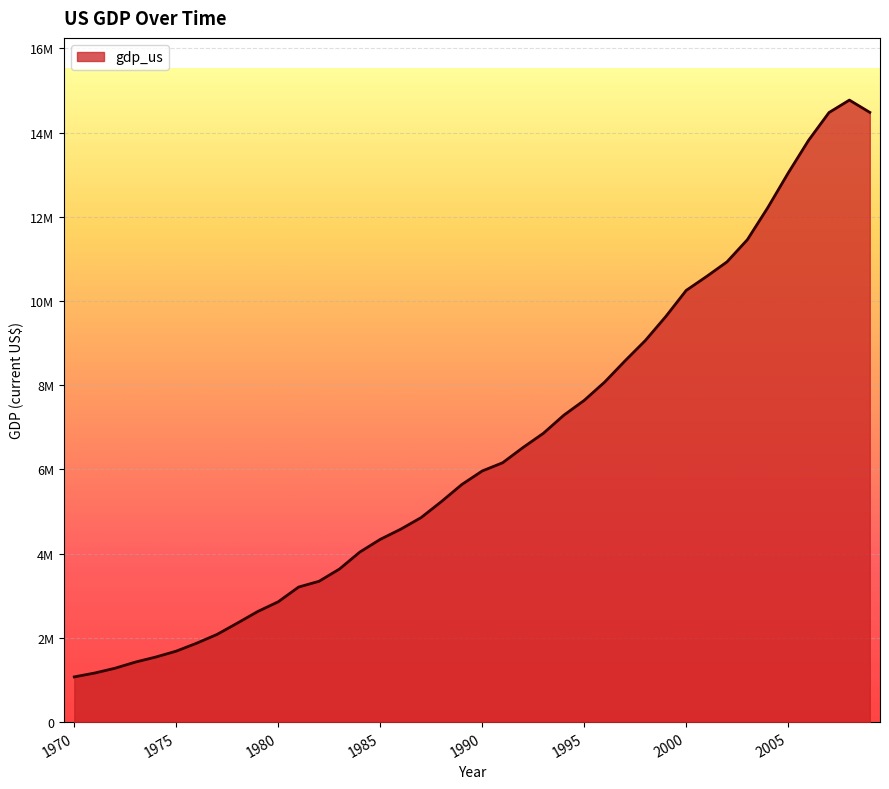

At which category does the data reach its first local peak?

2008